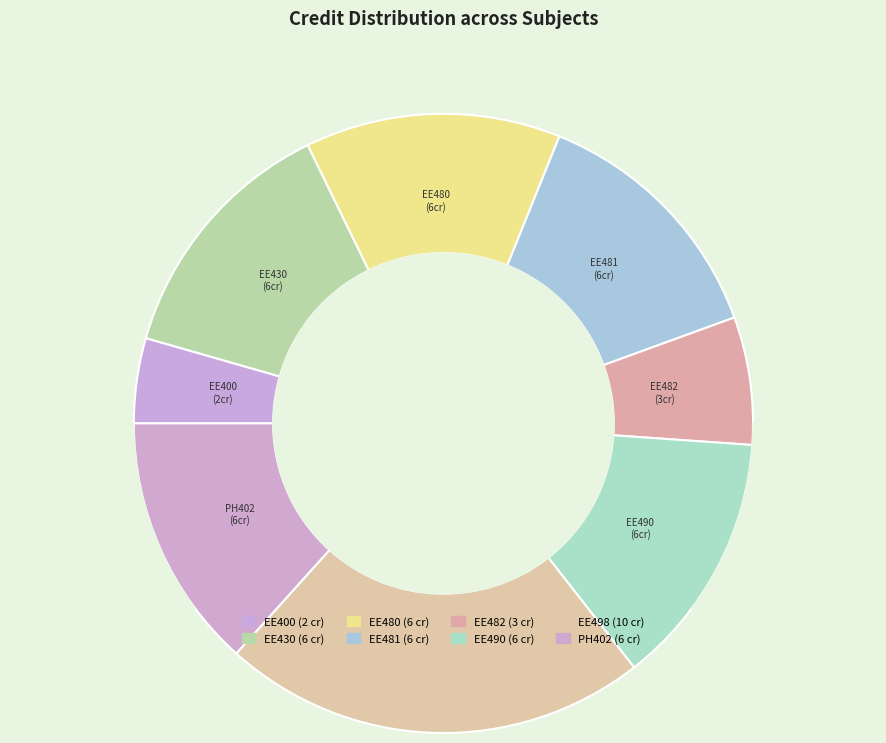

Rank the categories by value from highest to lowest.

EE498, EE430, EE480, EE481, EE490, PH402, EE482, EE400